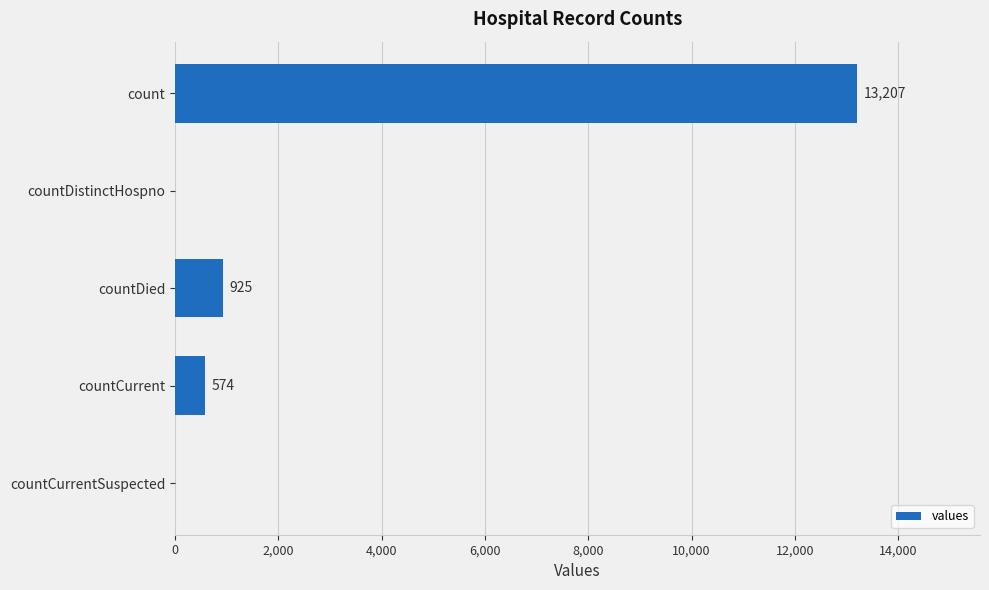

At which category does the chart reach its peak across all series?

count